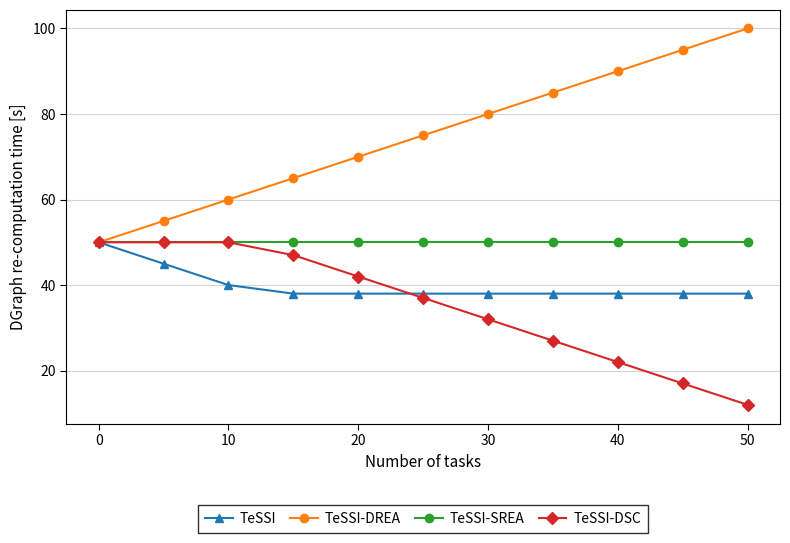

What is the maximum value shown in the chart?

100